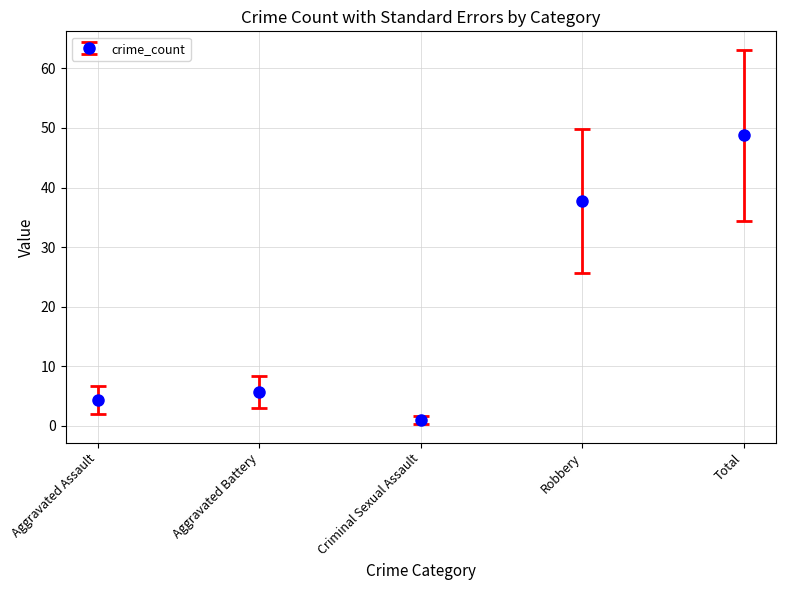

Does the chart have visible grid lines?

Yes